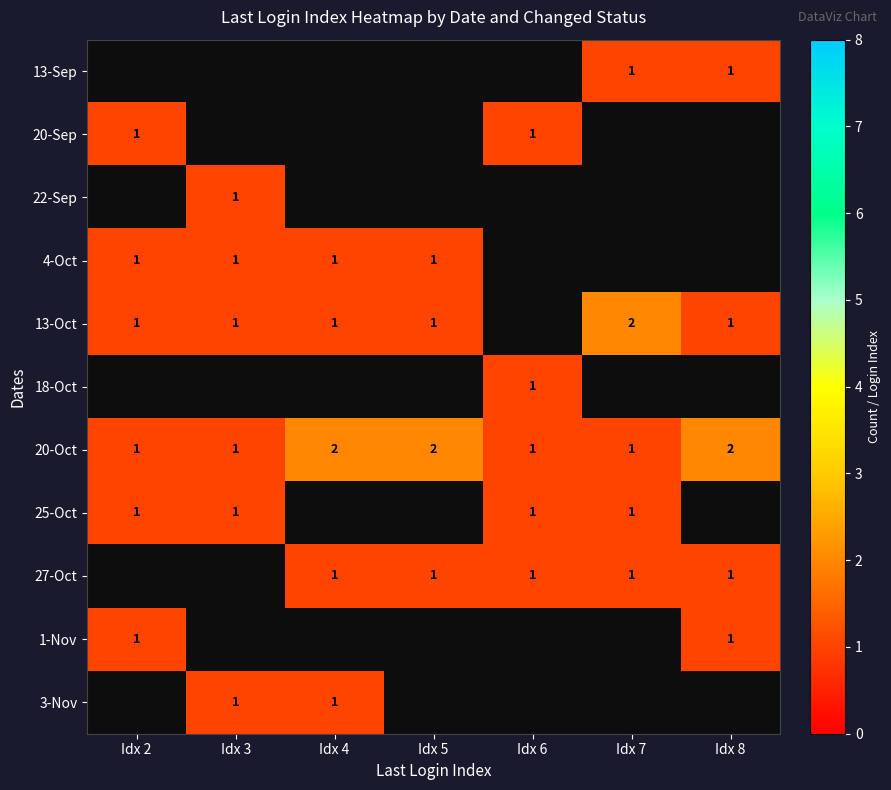

Which category has the highest value across all series?

Idx 7